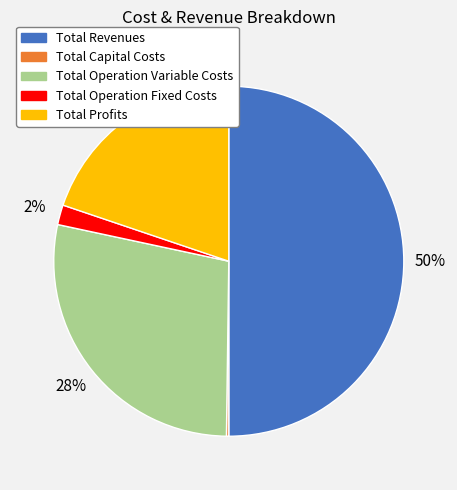

Between Total Operation Variable Costs and Total Profits, which is larger?

Total Operation Variable Costs